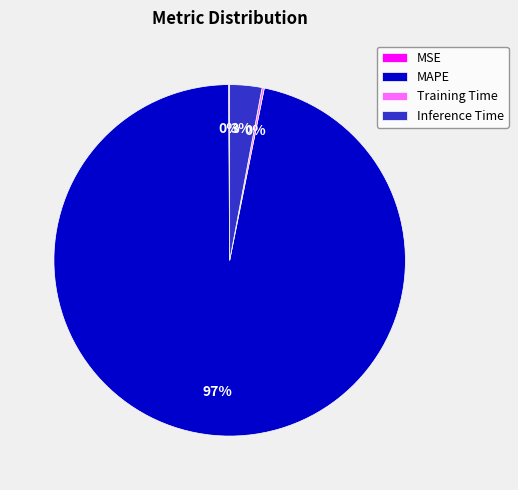

Is there any slice that represents more than half of the pie?

Yes